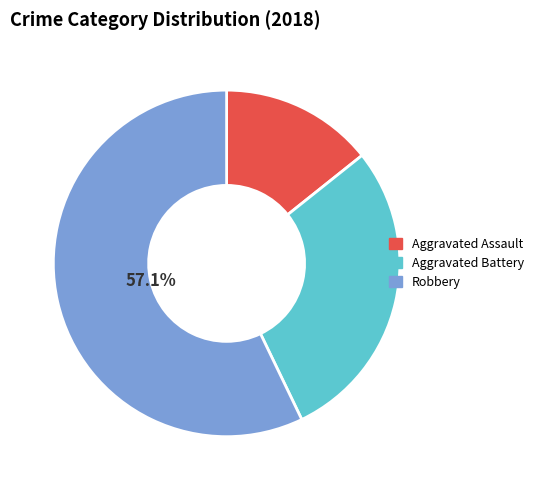

How many slices are in this pie chart?

3